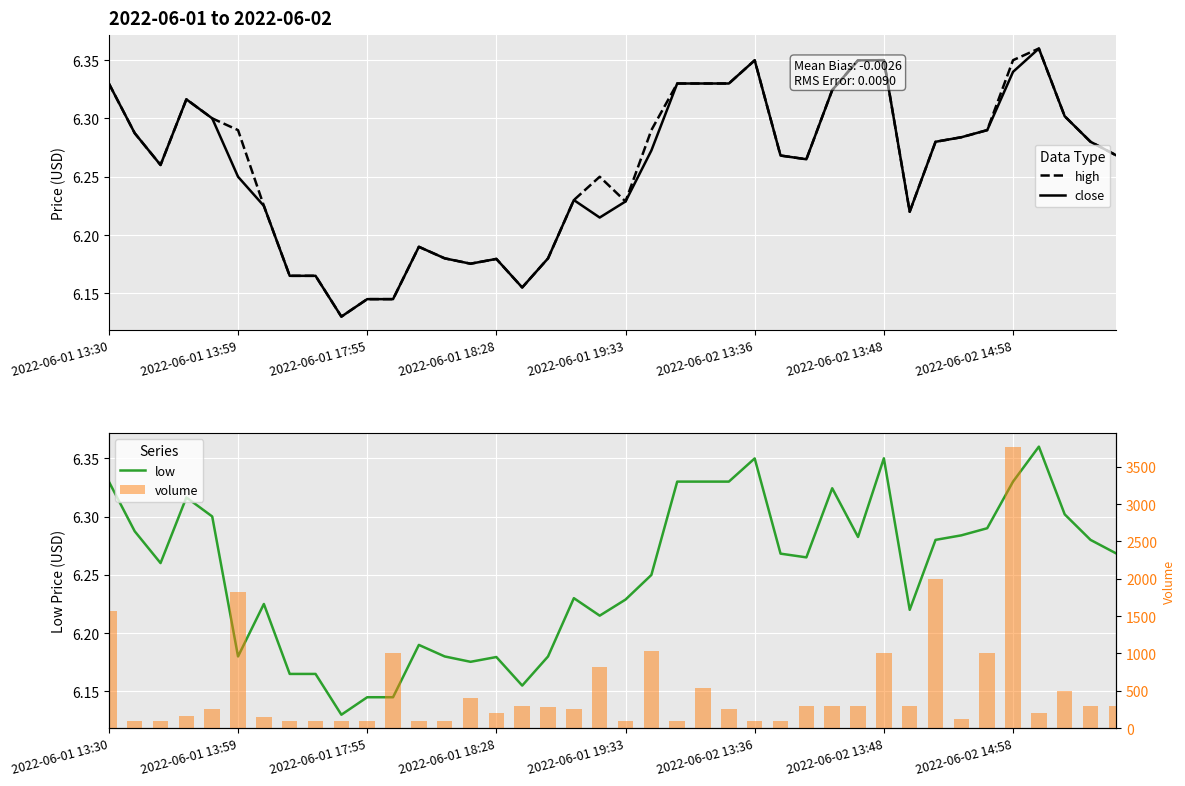

Which series has the largest total across all categories?

volume